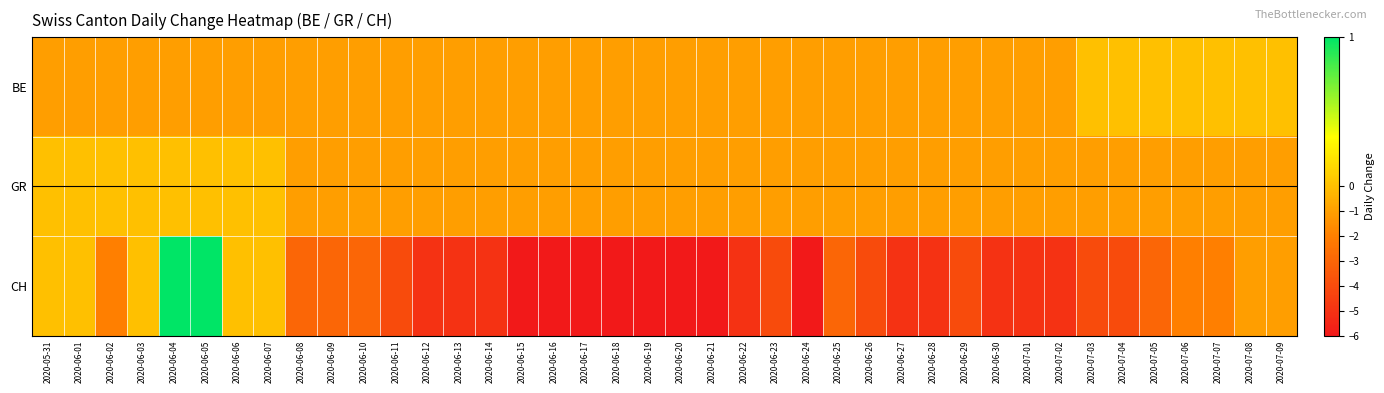

Which has a higher value, 2020-06-18 or 2020-06-08?

2020-06-18